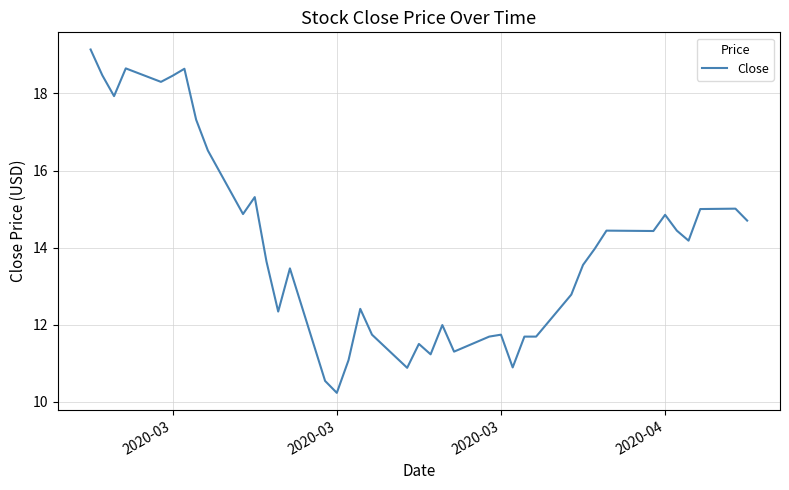

What is the smallest value displayed?

10.2